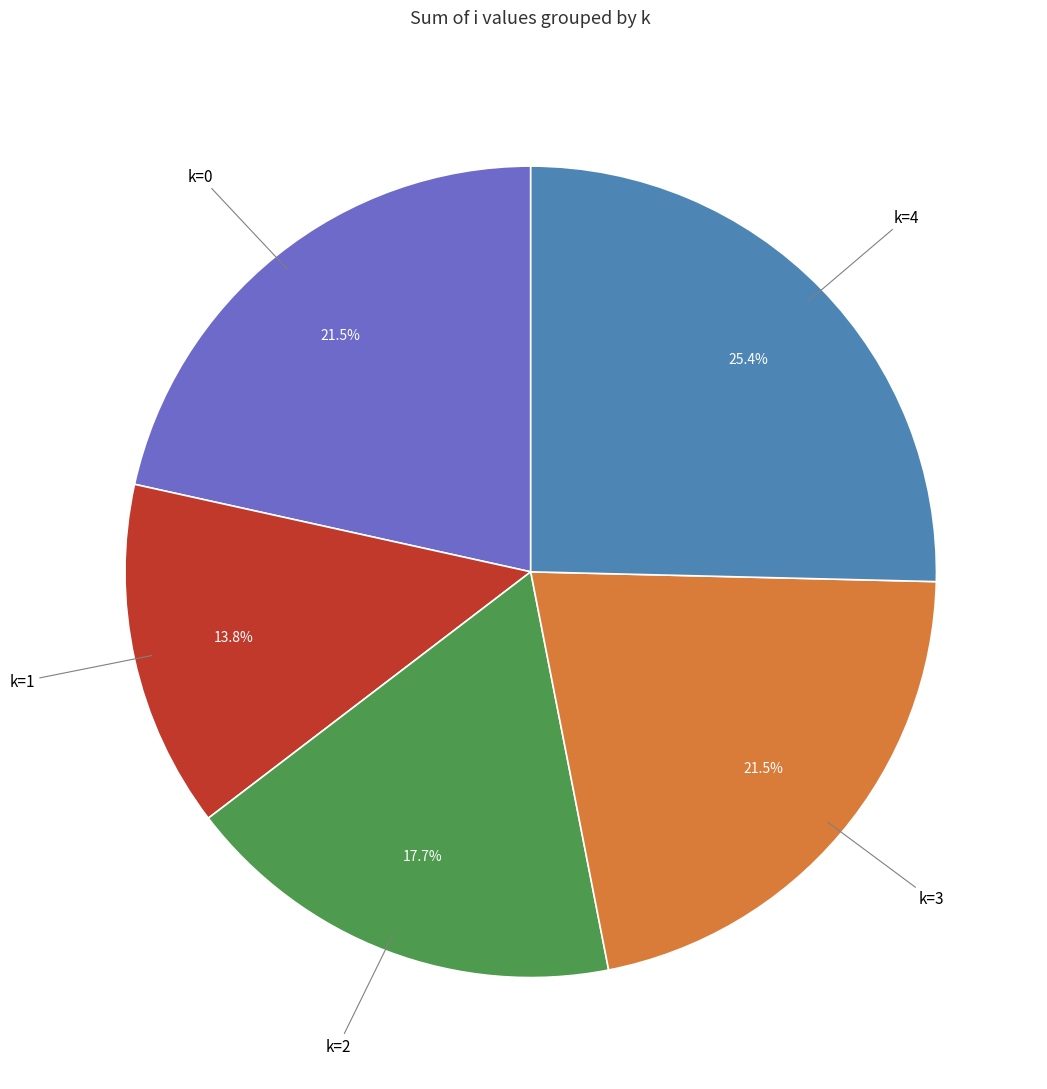

Is there a majority slice in this chart?

No